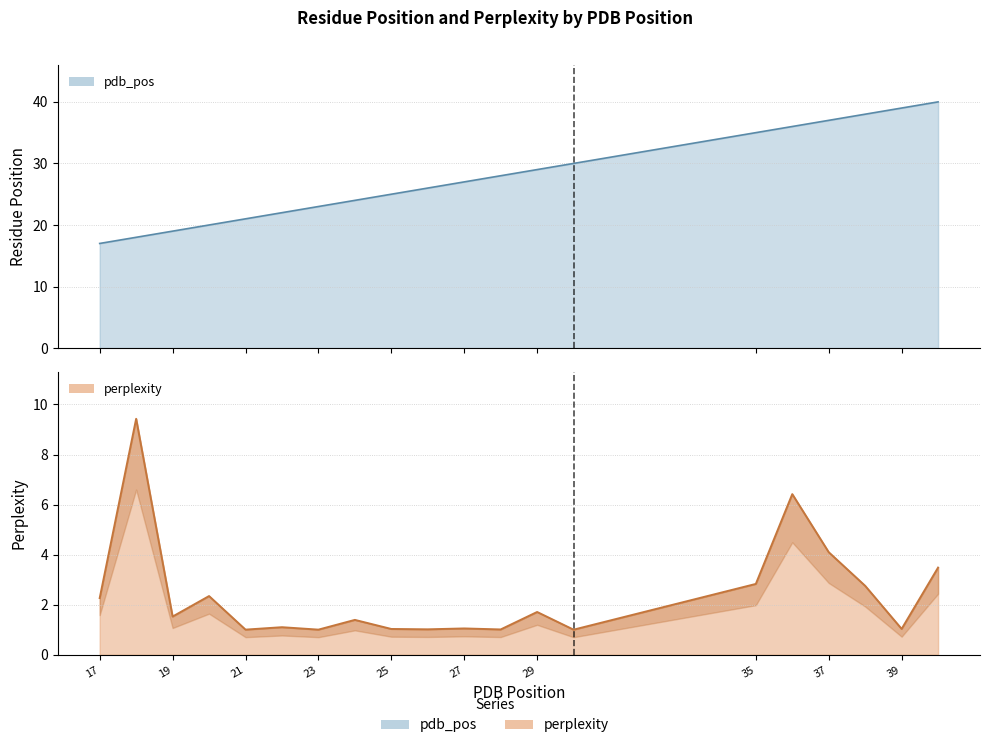

Which series has the largest range (max minus min)?

pdb_pos